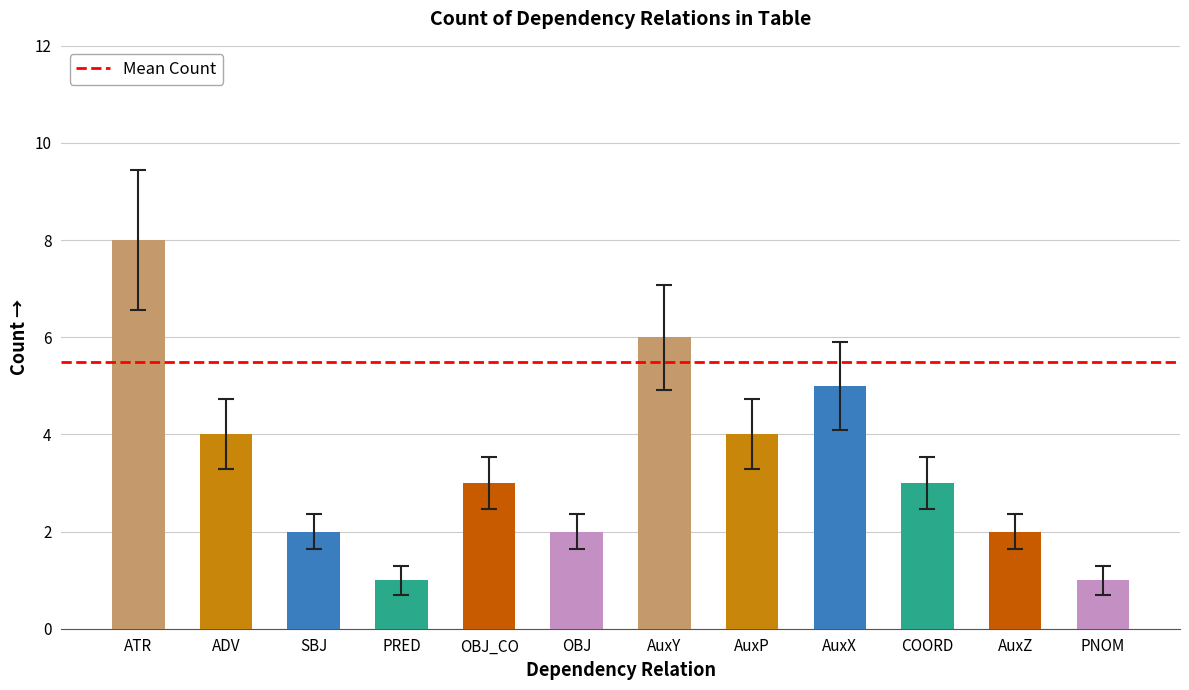

Which category has the highest value across all series?

ATR